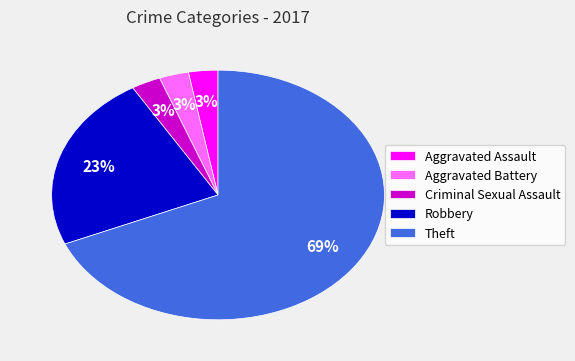

True or false: Aggravated Battery accounts for 3% of the total.

True